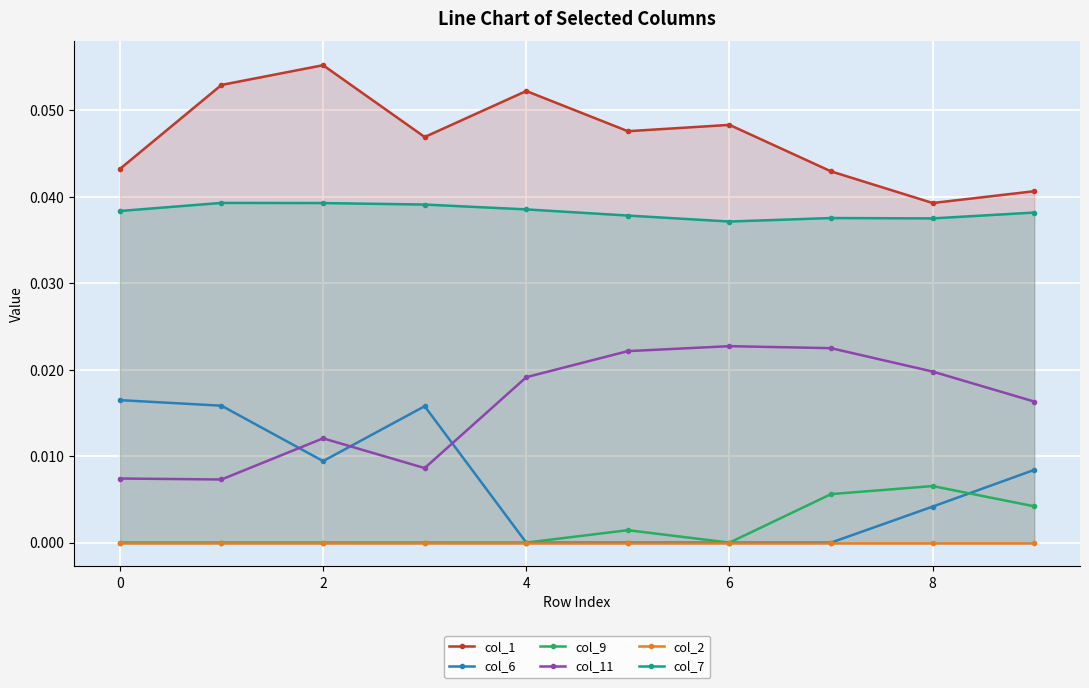

True or false: col_1 has a value of 0.1 at 2.

False